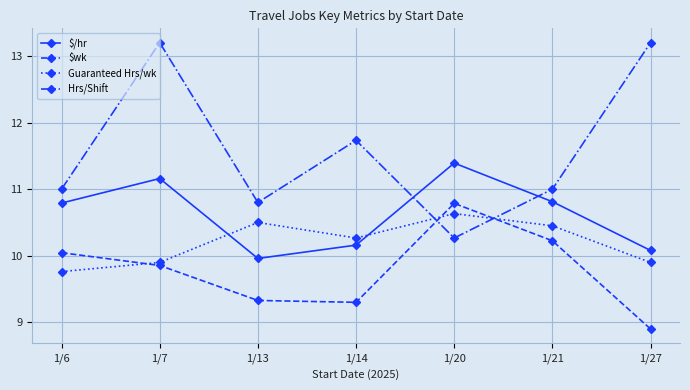

What is the total value across all series at 1/13?

40.6